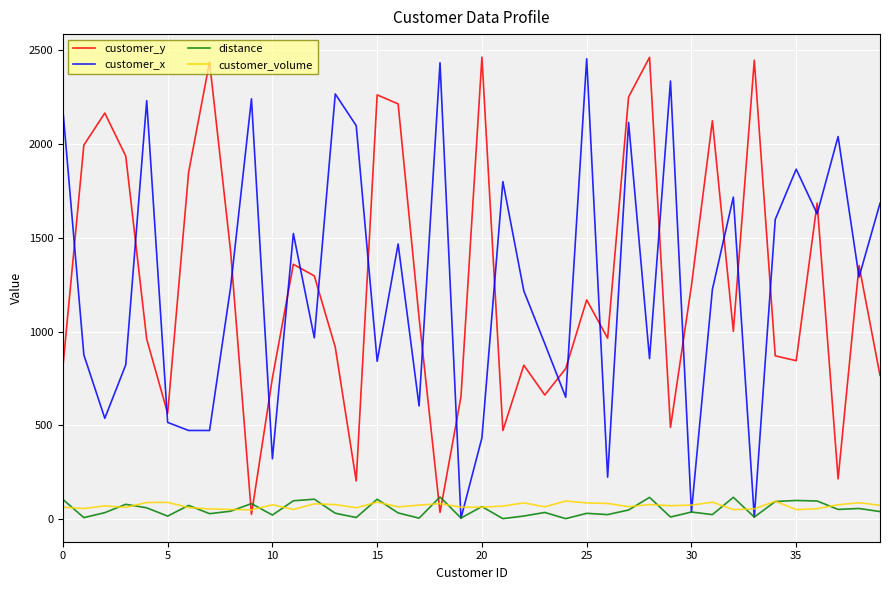

True or false: customer_x and customer_y cross at least once.

True